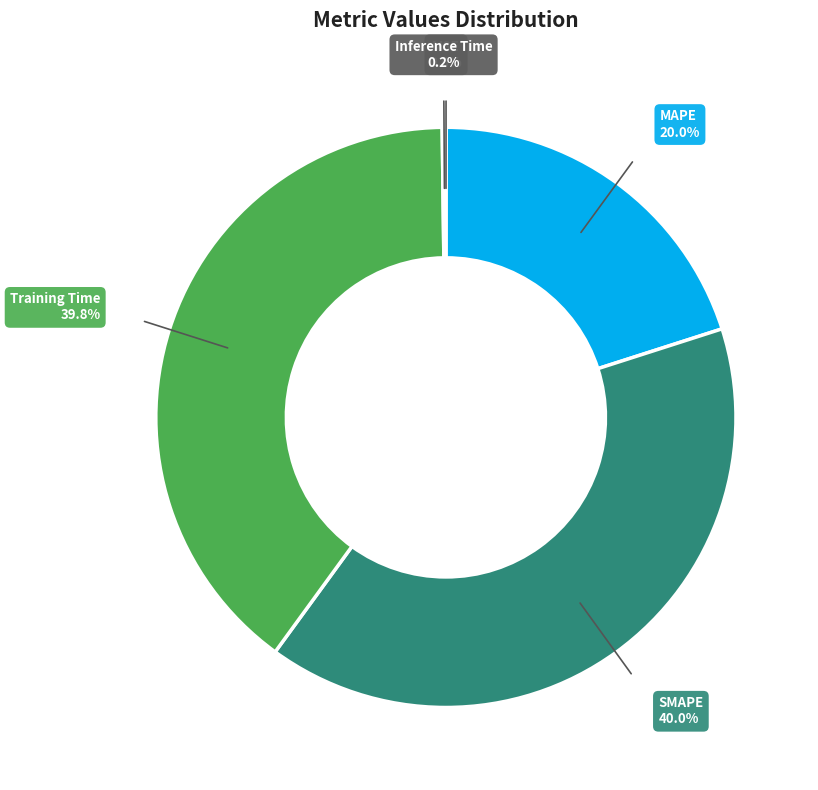

True or false: SMAPE accounts for 40% of the total.

True